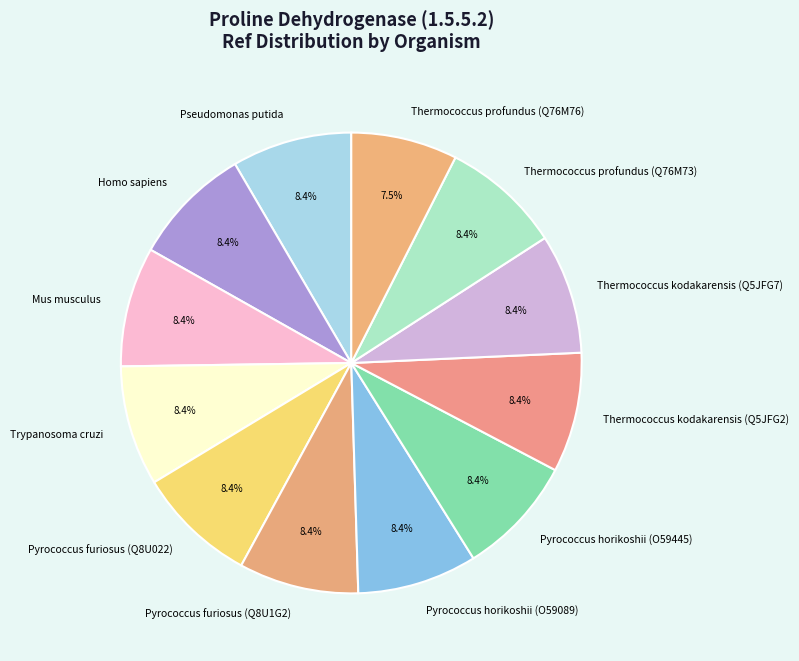

What percentage is NOT represented by Mus musculus?

91.6%